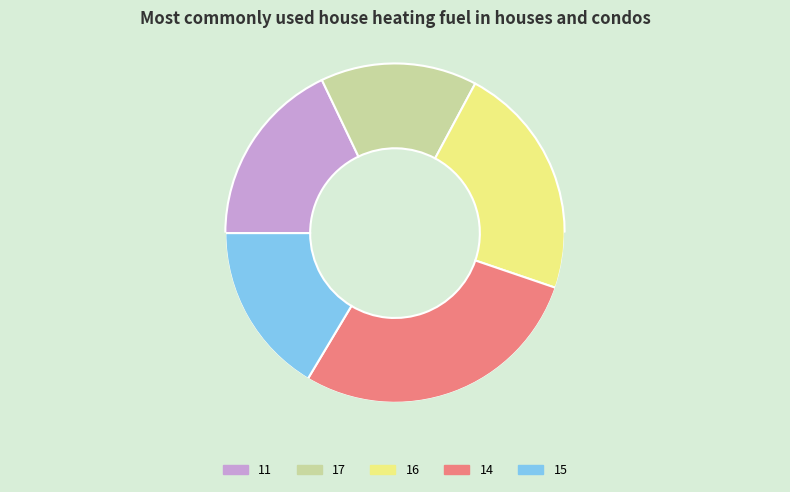

What percentage do 15 and 16 together represent?

38.8%